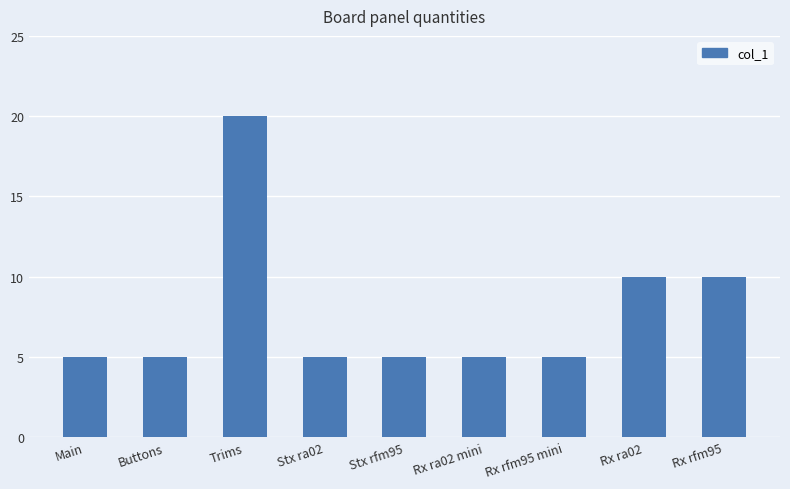

How many bars are there in total?

9